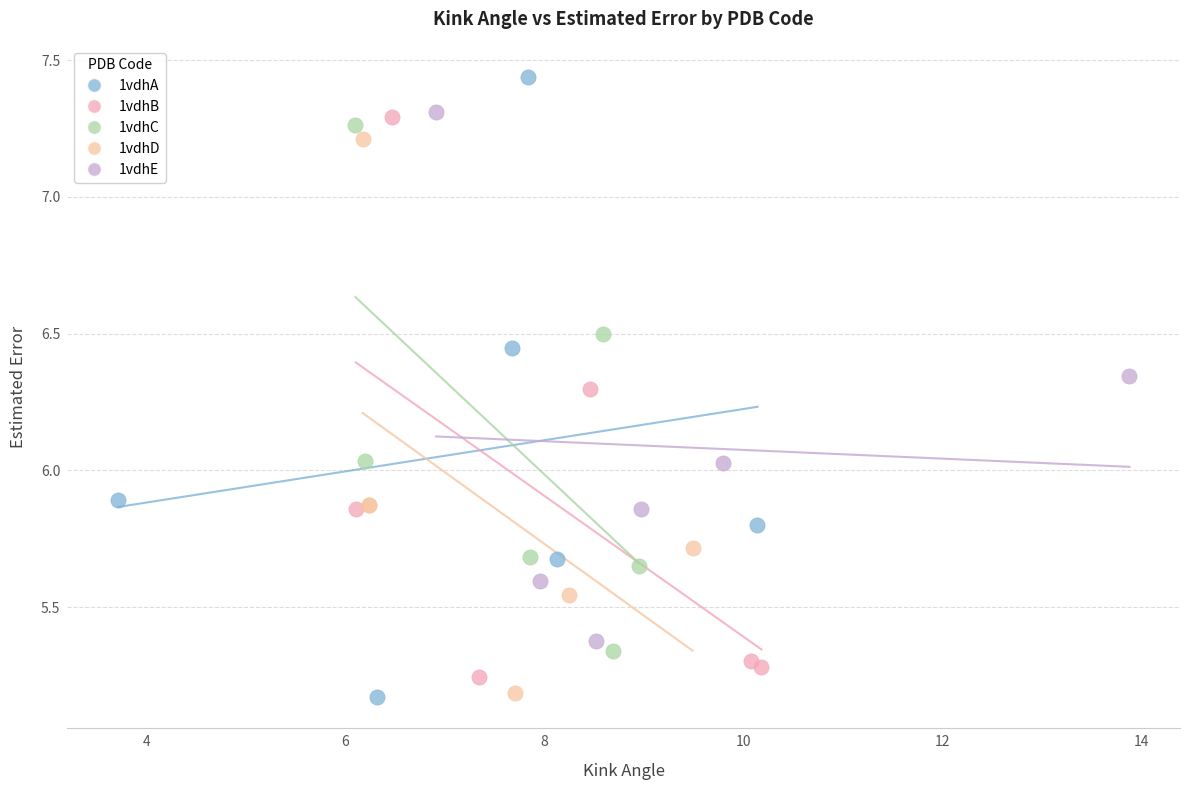

Which series has the widest spread of Y values?

1vdhA